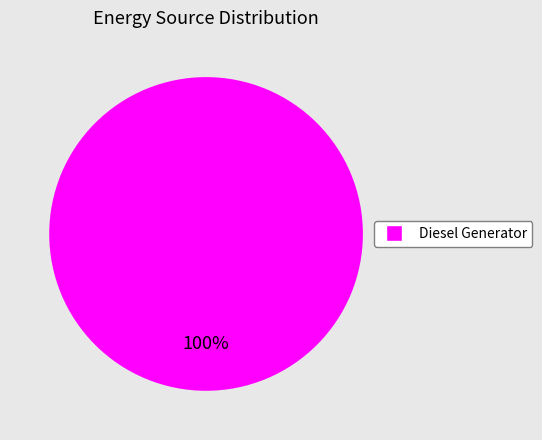

Is there any slice that represents more than half of the pie?

Yes